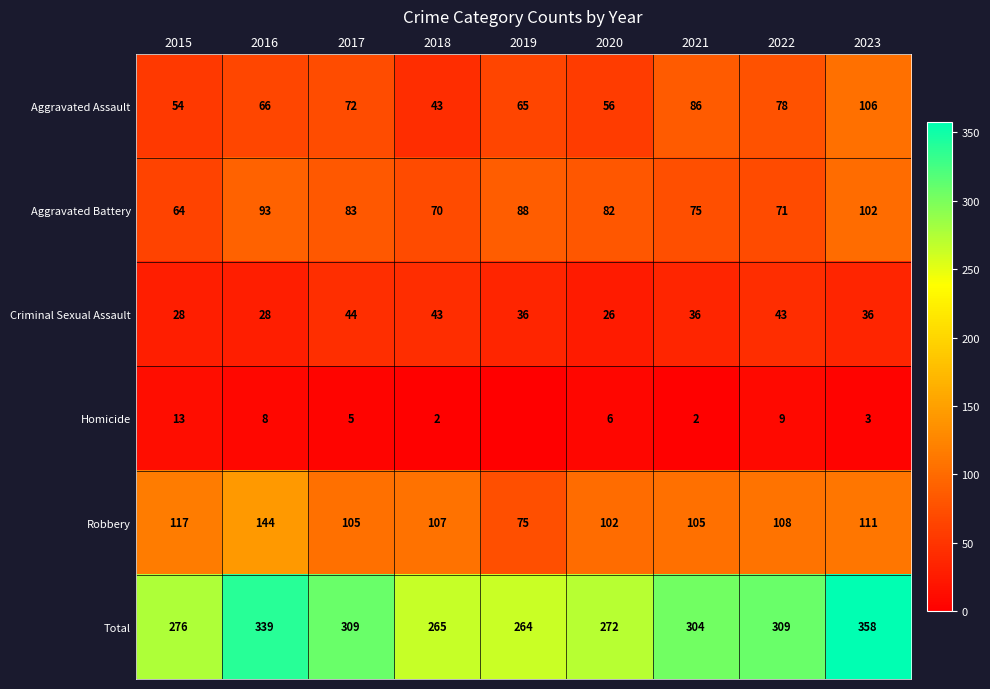

What is the maximum value shown in the chart?

358